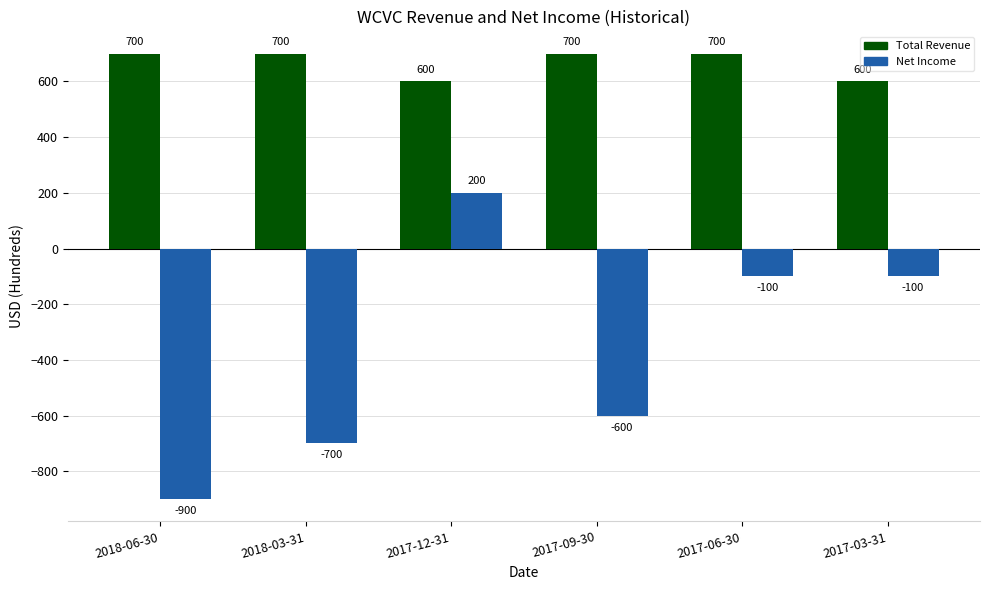

How many Total Revenue values are between 600 and 700?

6